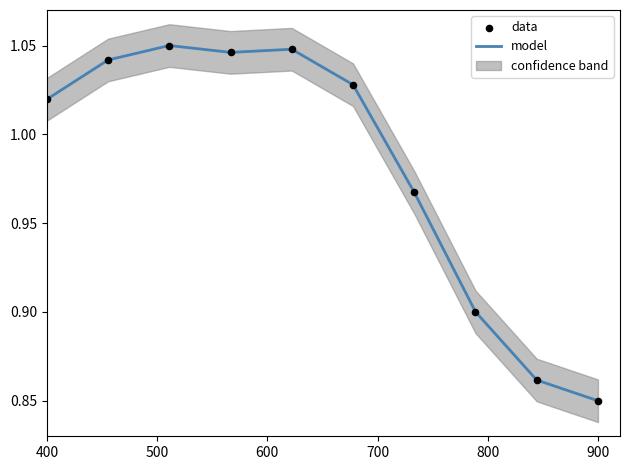

Which series has the widest spread of Y values?

model